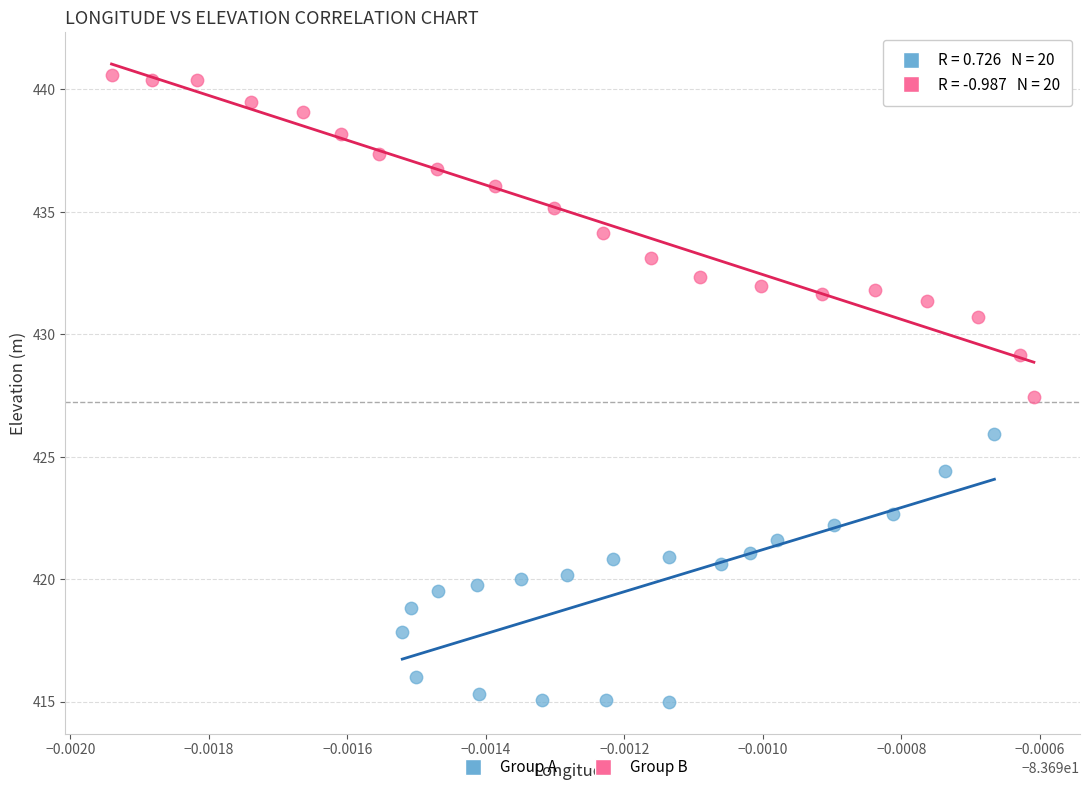

Which series contains the lowest Y value?

Group A